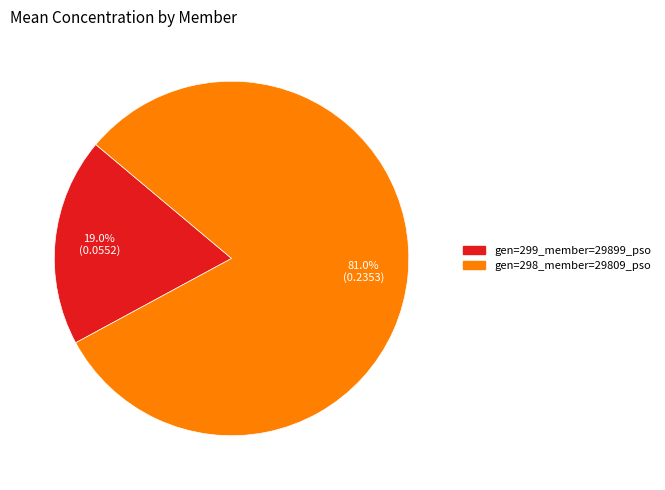

Which category has the biggest portion of the pie?

gen=298_member=29809_pso